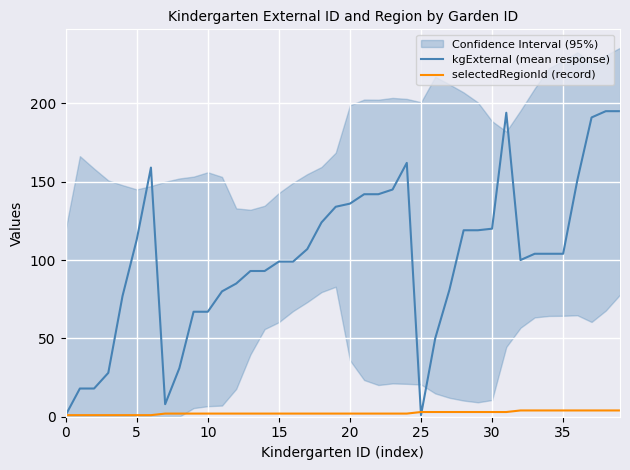

Where do selectedRegionId (record) and kgExternal (mean response) first cross each other?

24 and 25